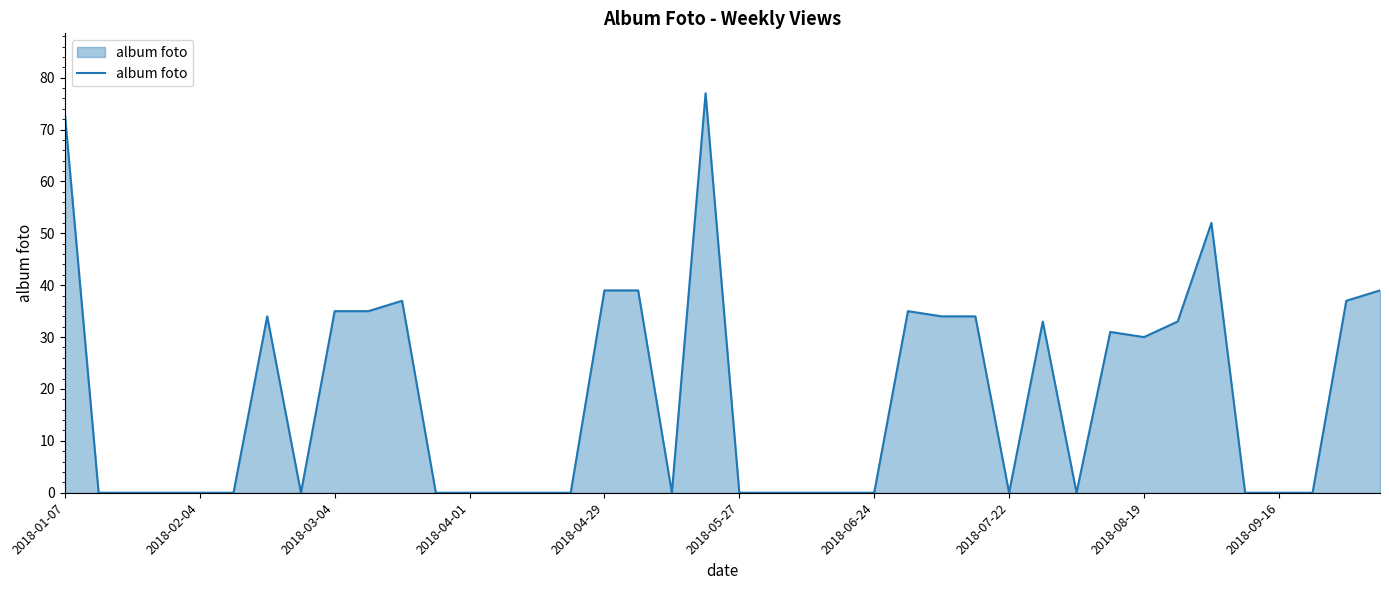

What is the greatest value displayed?

77